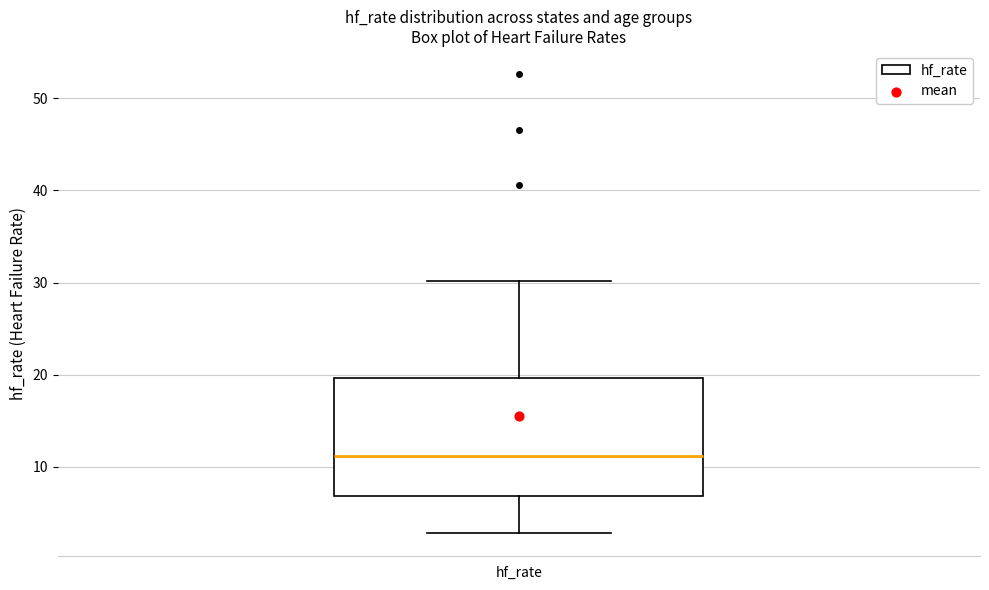

Read this box plot against the y-axis: the position of the median line, the range covered by the box, and the ends of both whiskers. The values are not printed on the chart, so give them approximately, as read against the axis.

median 11, box 7 to 20, whiskers 3 to 30